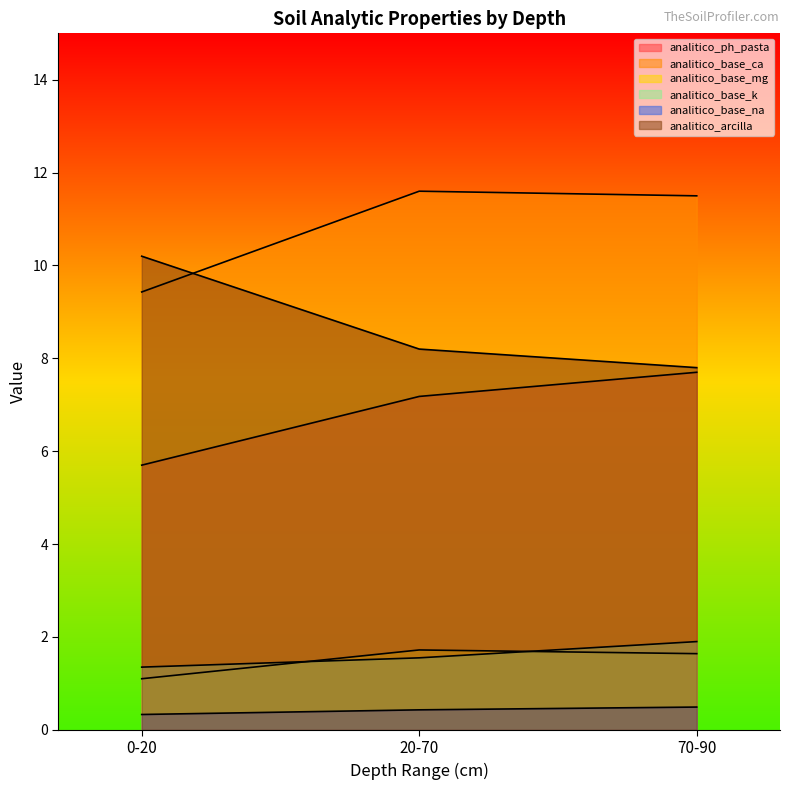

What is the label of the 3rd point from the left?

70-90